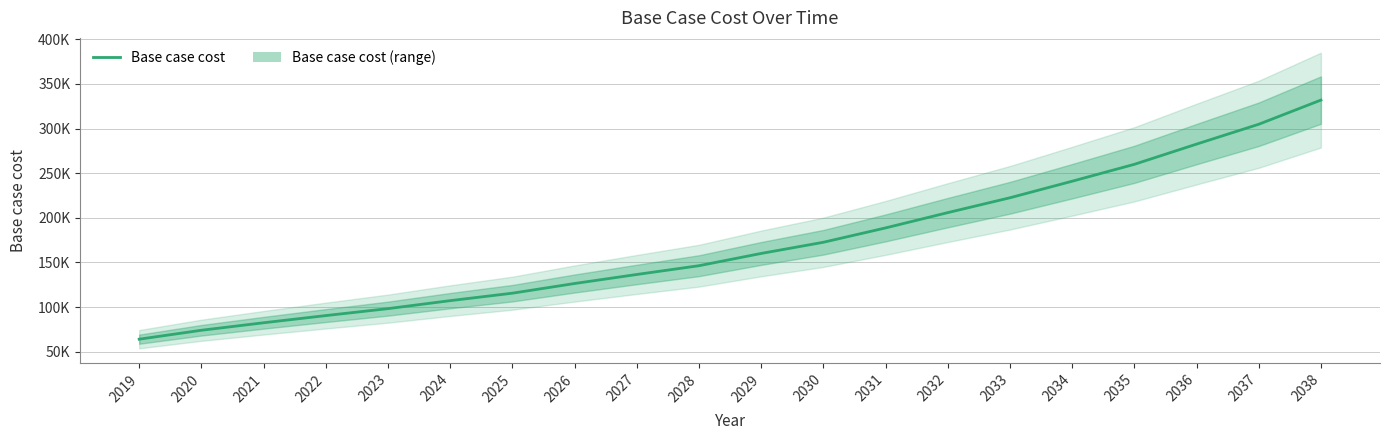

Approximately how many times larger is the value at 2038 compared to 2021?

4.0